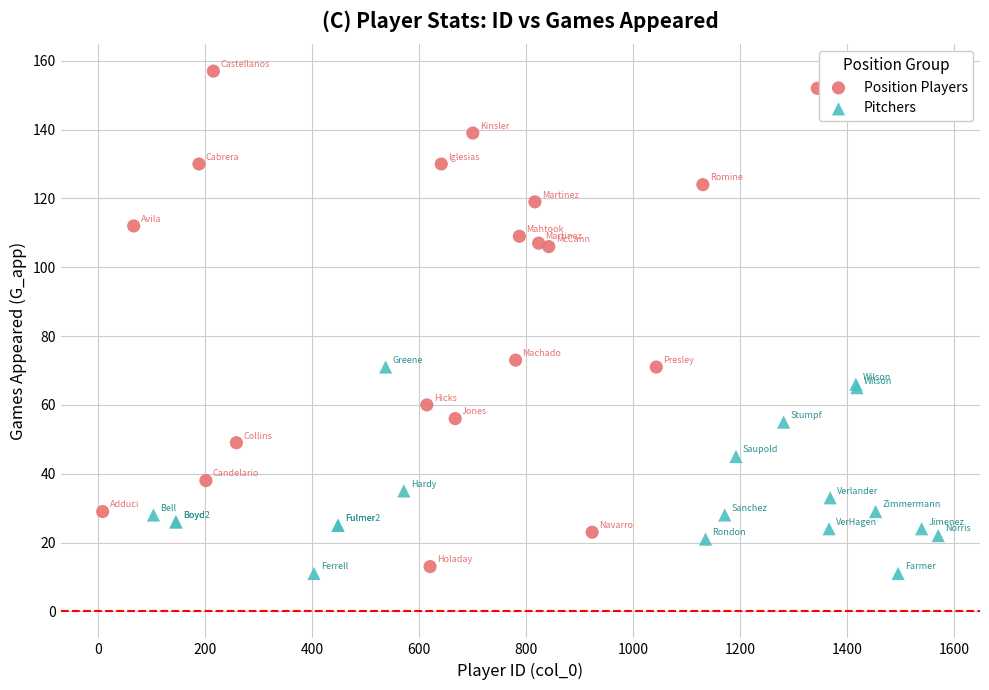

Which series has the largest Y range (max minus min)?

Position Players